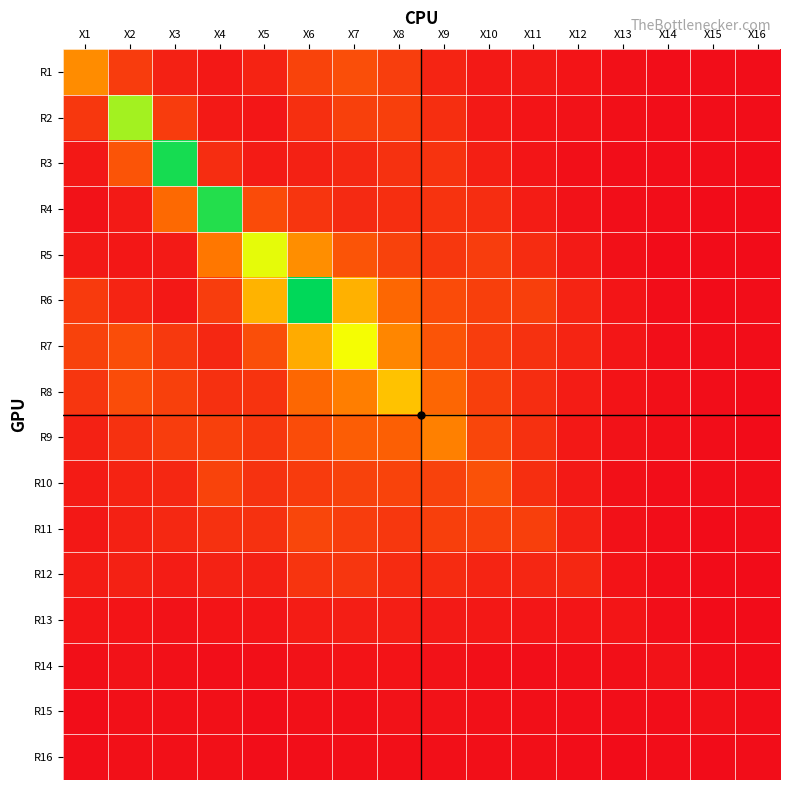

Which series has the largest range (max minus min)?

R6